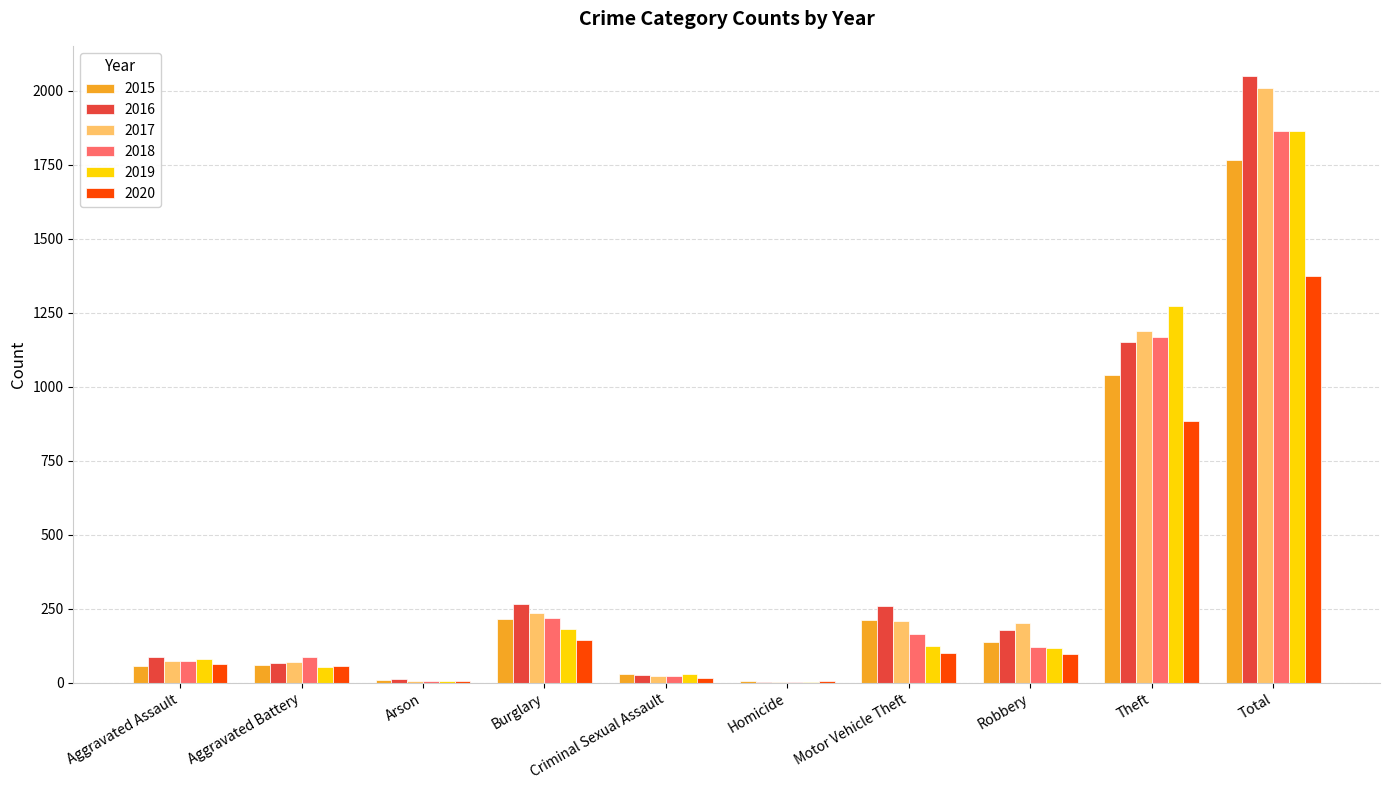

What is the spread (max minus min) of values at Homicide?

1